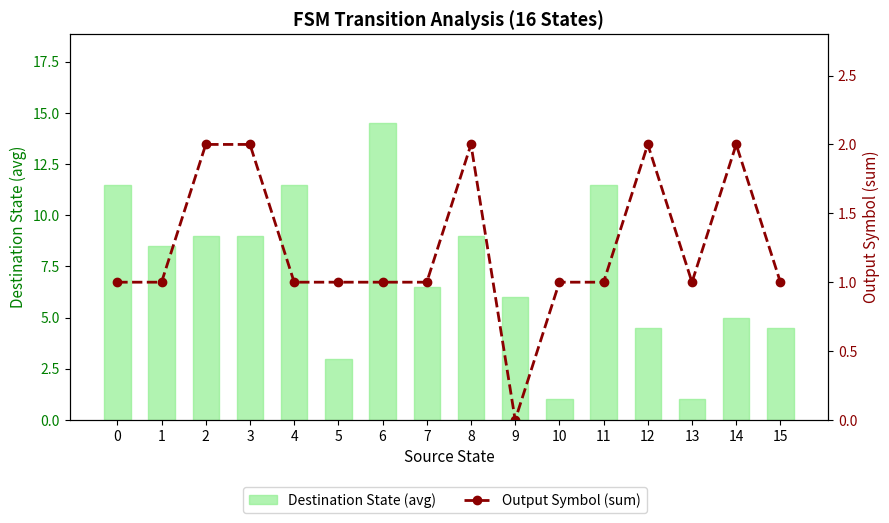

Reading right to left, what are all the values shown in this chart?

Destination State (avg): 4.5	5.0	1.0	4.5	11.5	1.0	6.0	9.0	6.5	14.5	3.0	11.5	9.0	9.0	8.5	11.5
Output Symbol (sum): 1.0	2.0	1.0	2.0	1.0	1.0	0.0	2.0	1.0	1.0	1.0	1.0	2.0	2.0	1.0	1.0